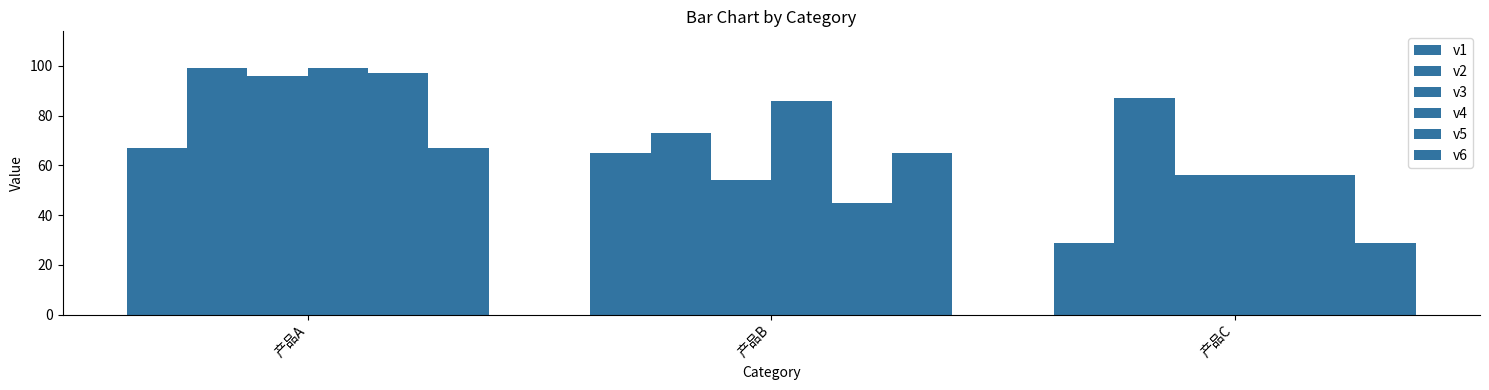

Which series has the largest range (max minus min)?

v5